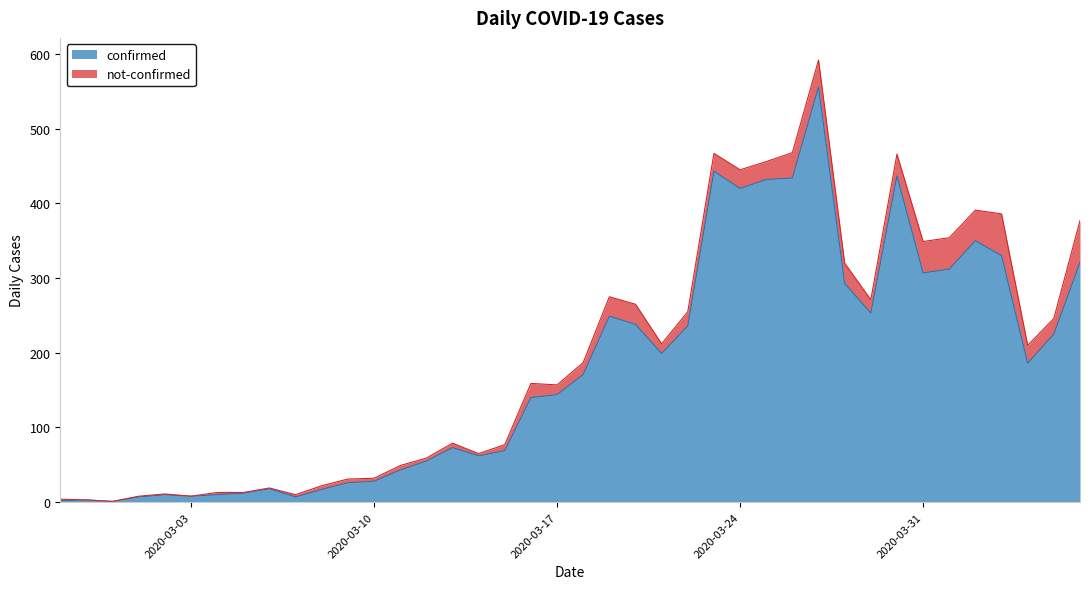

What is the change in value from 2020-03-16 to 2020-03-21?

+59